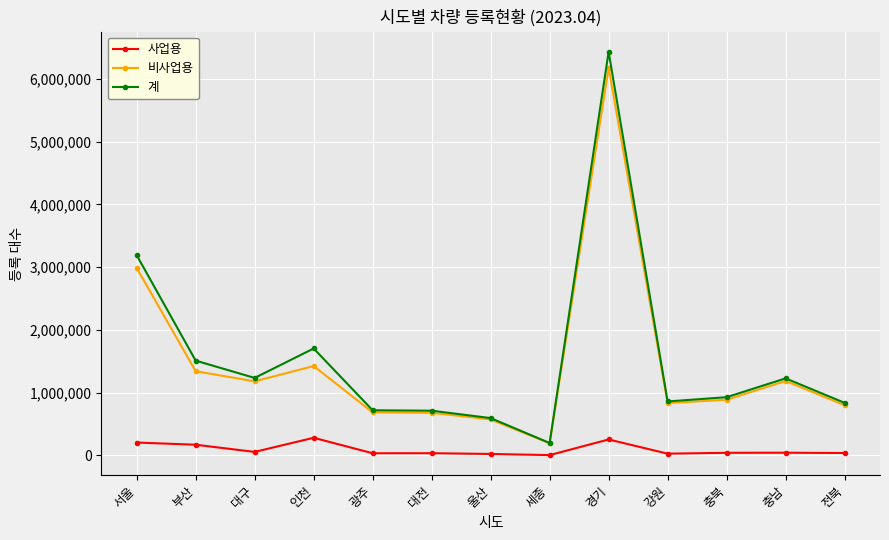

What is the value of the 사업용 point at the 4th from the left?

279844